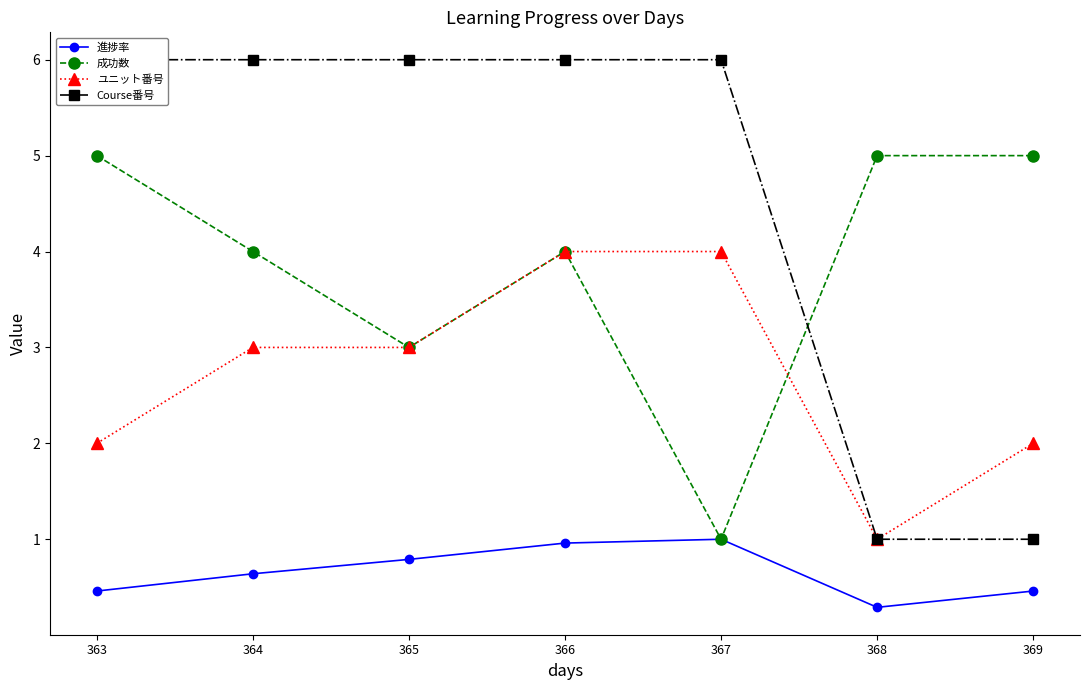

True or false: Course番号 and ユニット番号 intersect in this chart.

False